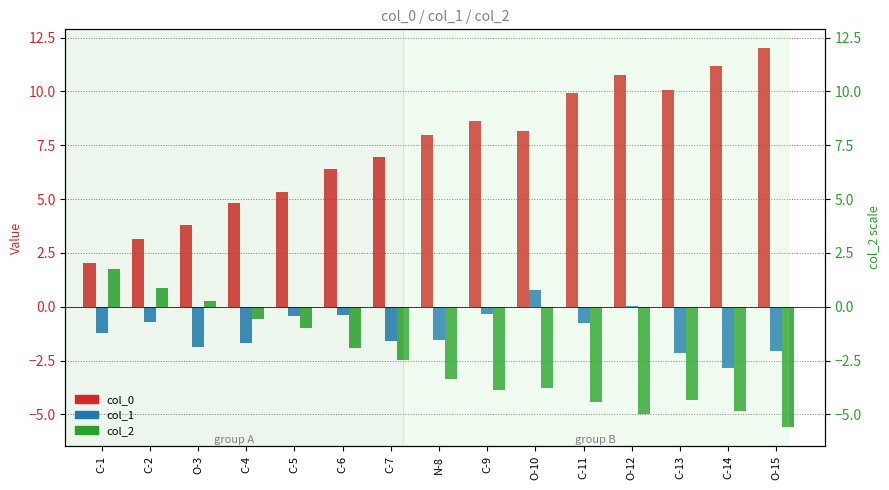

Where is col_2 nearest to the value -1?

C-5